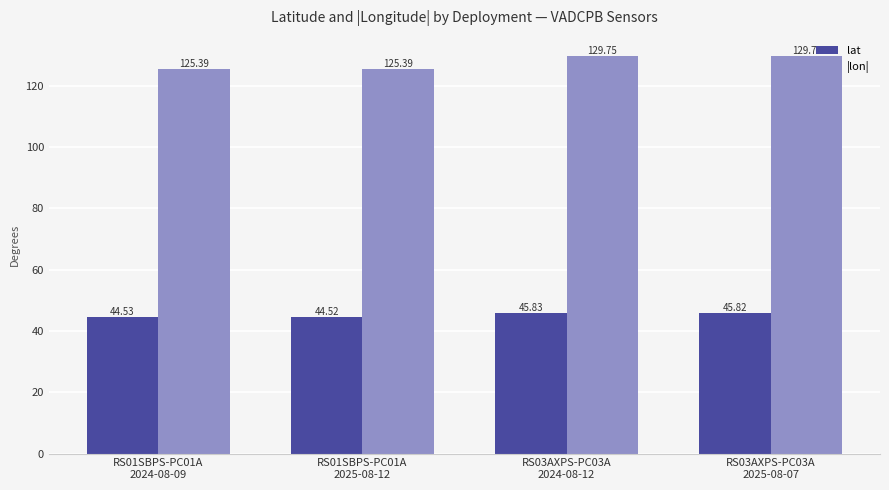

Reading left to right, transcribe all the data shown in this chart.

lat: 44.5	44.5	45.8	45.8
|lon|: 125.4	125.4	129.8	129.8